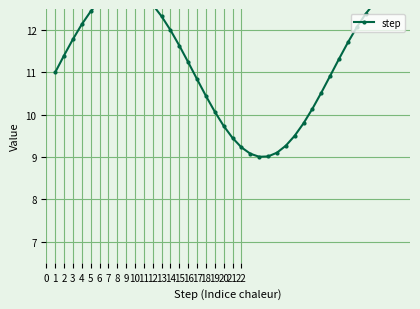

Where does the data first go above 11?

2